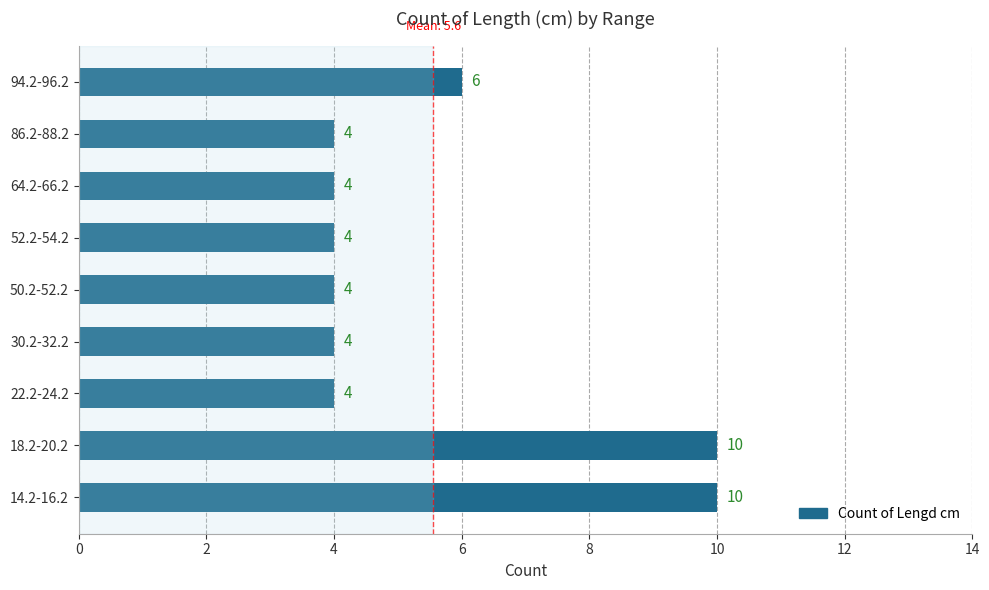

What is the average value?

6